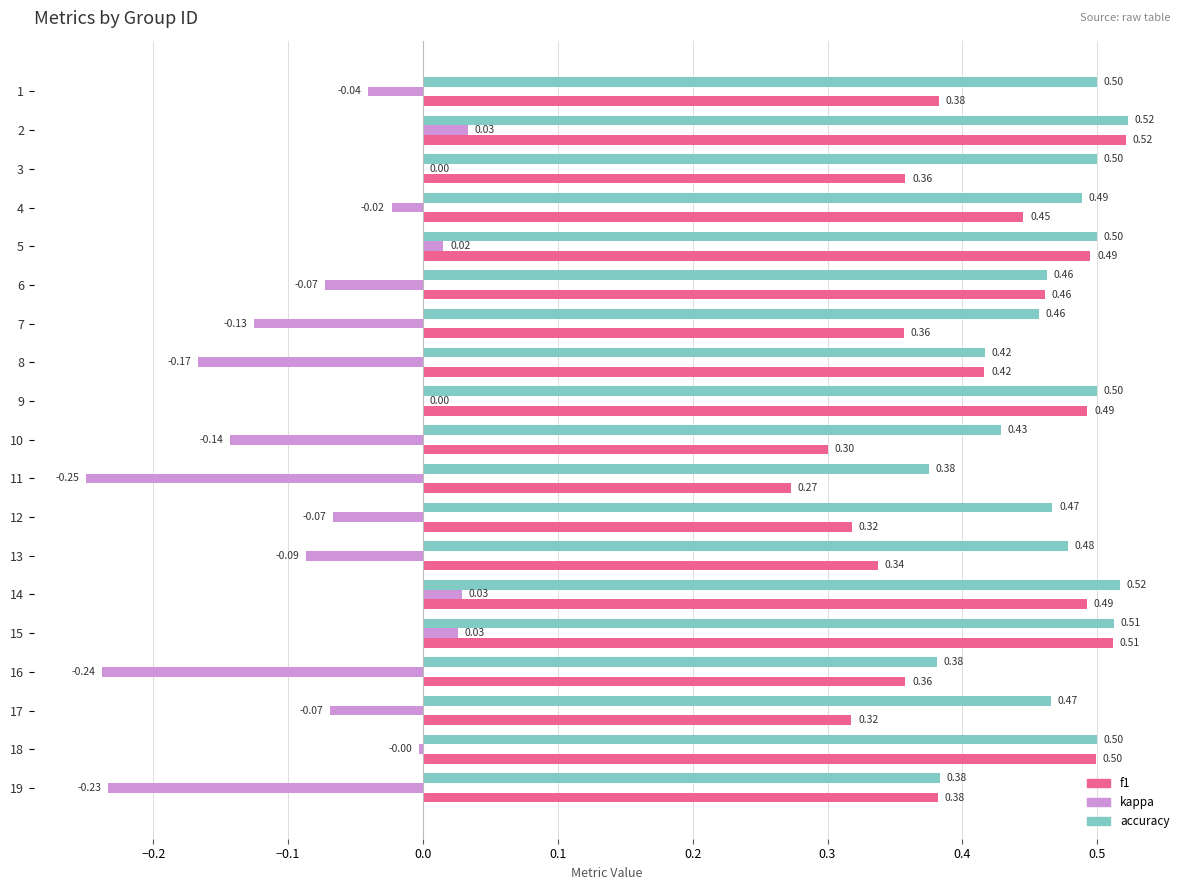

Between 4 and 7, which series saw the biggest shift?

kappa